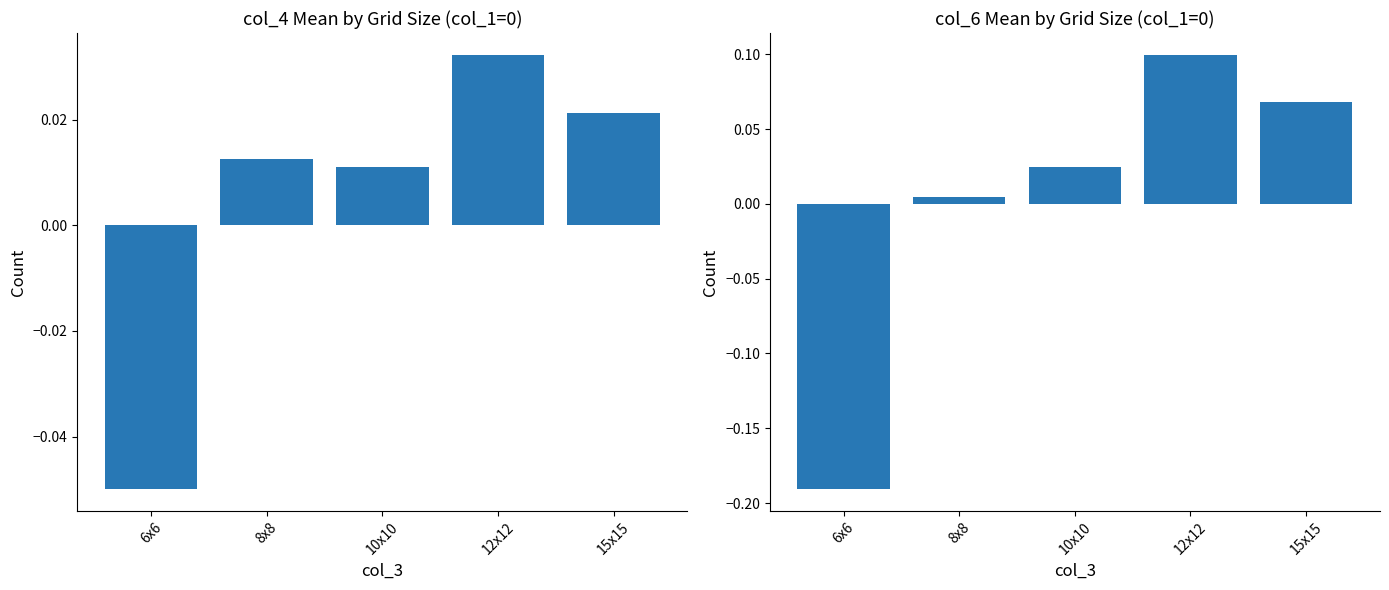

Which has a higher value, 15x15 or 10x10?

15x15